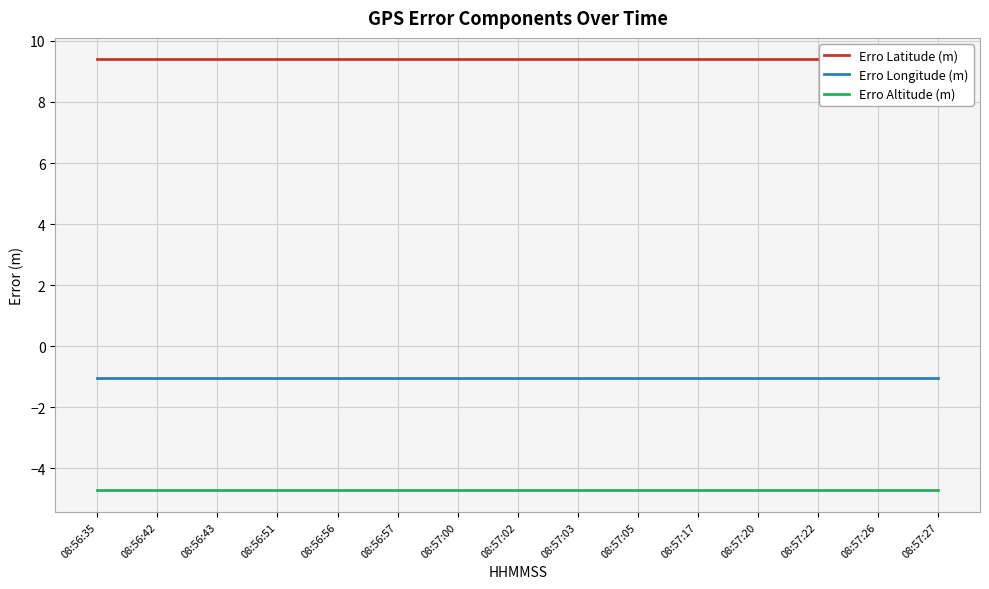

Is this an area chart (filled region under the line)?

No